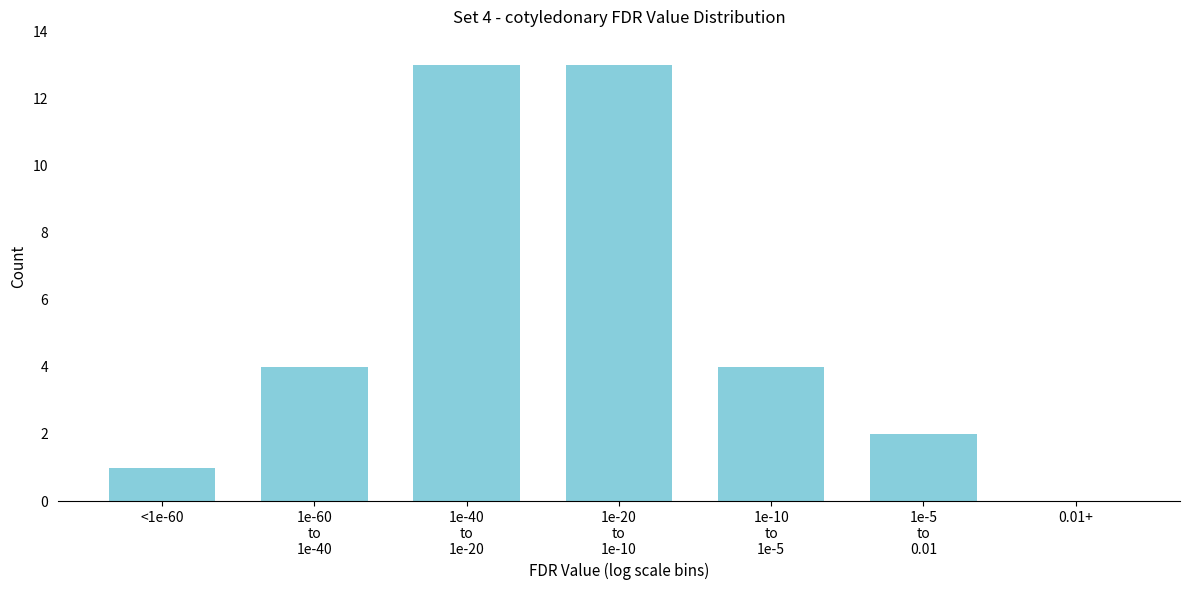

True or false: the data shows 1 at <1e-60.

True